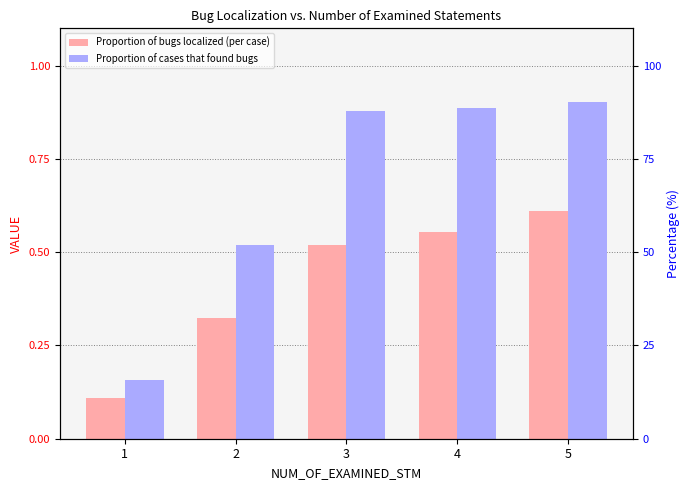

List the series in order of their overall mean, lowest first.

Proportion of bugs localized (per case), Proportion of cases that found bugs